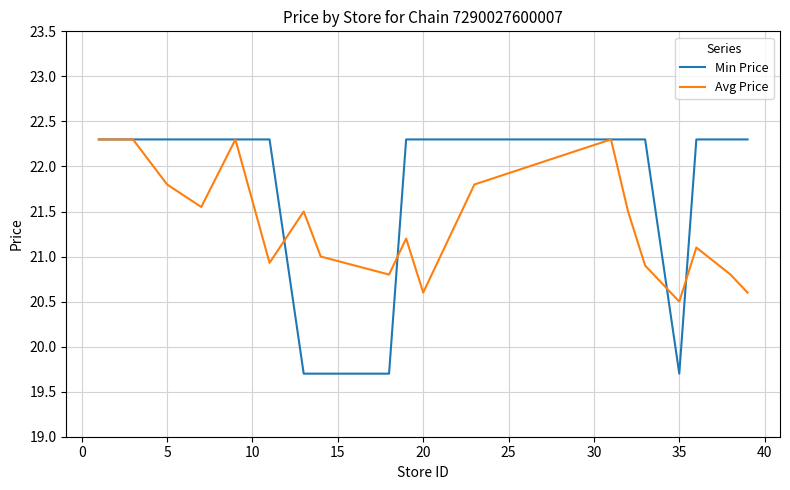

True or false: Avg Price and Min Price intersect in this chart.

True